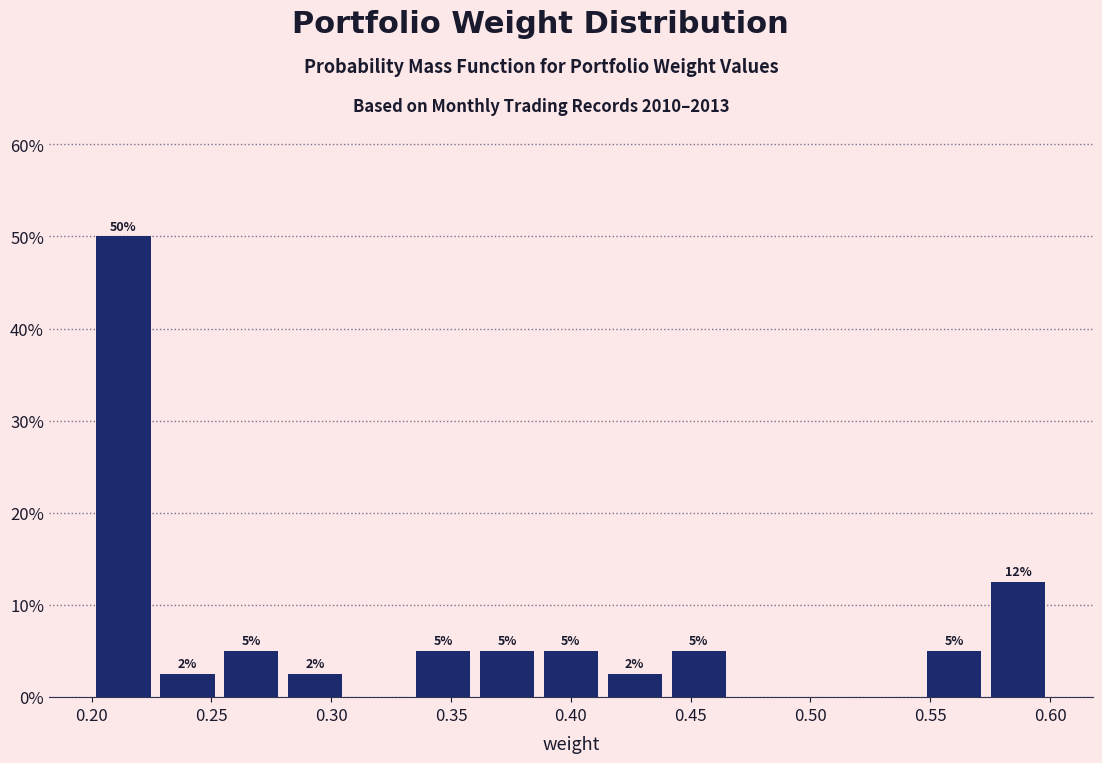

Which range on the x-axis has the tallest bar?

0.200 to 0.225